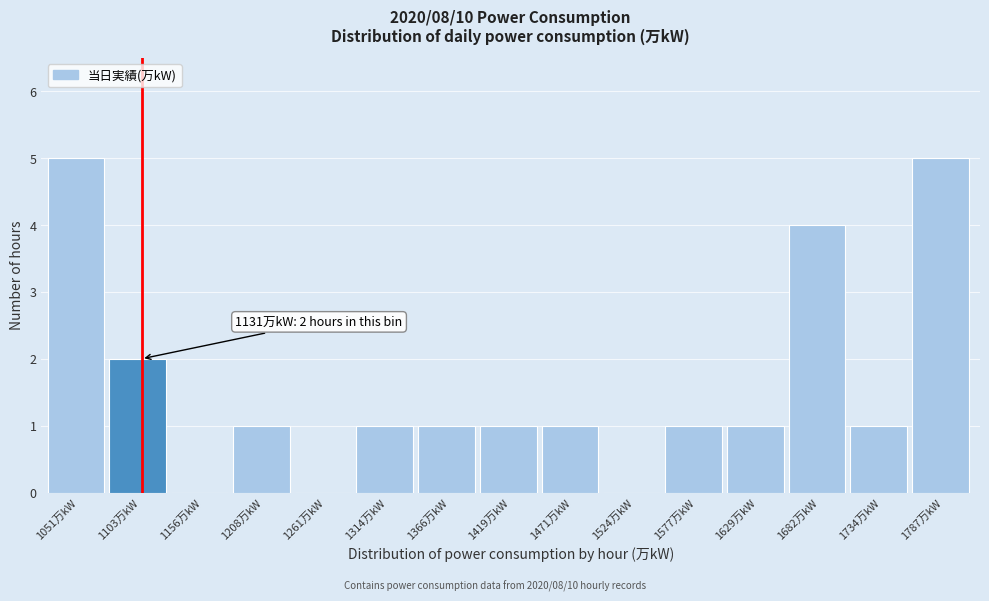

Reading left to right, list all the values displayed in this chart.

1051万kW=5	1103万kW=2	1156万kW=0	1208万kW=1	1261万kW=0	1314万kW=1	1366万kW=1	1419万kW=1	1471万kW=1	1524万kW=0	1577万kW=1	1629万kW=1	1682万kW=4	1734万kW=1	1787万kW=5